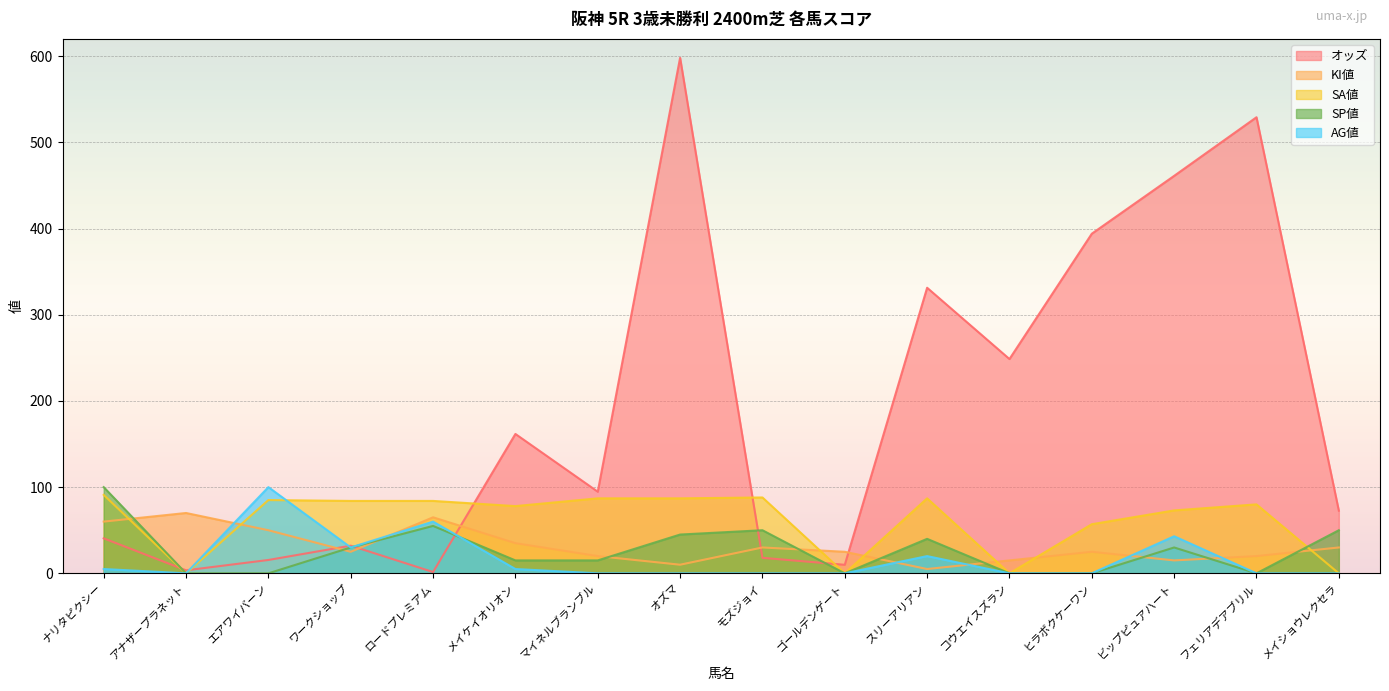

How many interior local valleys does the SP値 series have?

2